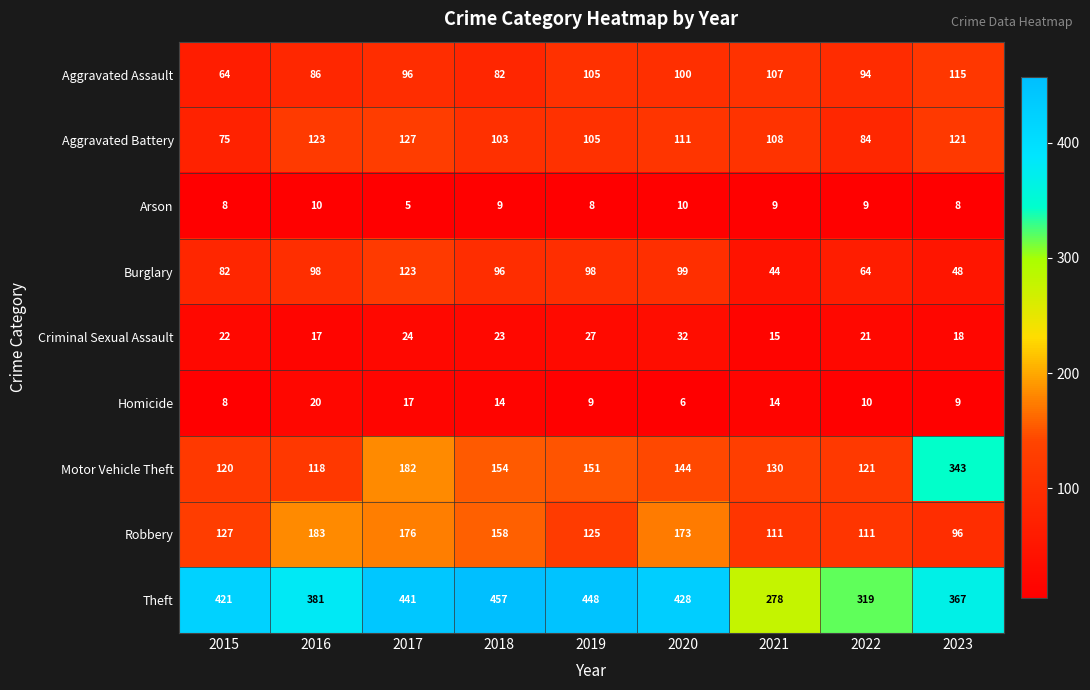

Is it true that Burglary equals 44 at 2021?

True